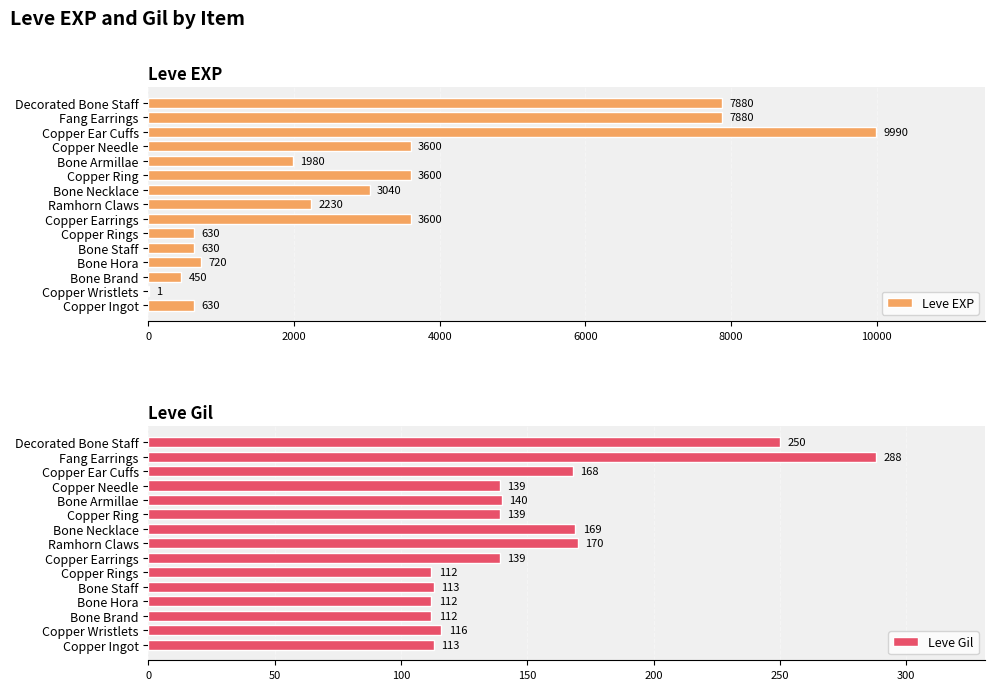

The Leve EXP series shows 3600 at Copper Earrings. True or false?

True